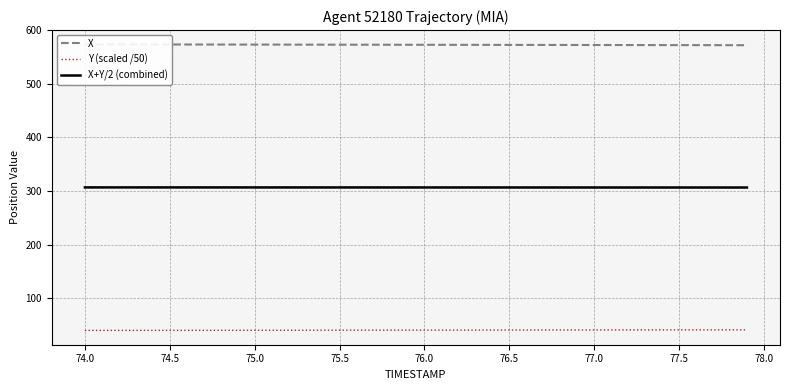

Reading right to left, list all the values displayed in this chart.

X: 572.0	572.0	572.1	572.1	572.1	572.2	572.2	572.3	572.3	572.3	572.4	572.4	572.5	572.5	572.5	572.6	572.6	572.7	572.7	572.7	572.8	572.8	572.9	572.9	572.9	573.0	573.0	573.1	573.1	573.1	573.2	573.2	573.2	573.3	573.3	573.4	573.4	573.4	573.5	573.5
Y (scaled /50): 41.6	41.6	41.5	41.5	41.5	41.4	41.4	41.4	41.4	41.3	41.3	41.3	41.2	41.2	41.2	41.2	41.1	41.1	41.1	41.1	41.0	41.0	41.0	40.9	40.9	40.9	40.9	40.8	40.8	40.8	40.7	40.7	40.7	40.7	40.6	40.6	40.6	40.5	40.5	40.5
X+Y/2 (combined): 306.8	306.8	306.8	306.8	306.8	306.8	306.8	306.8	306.8	306.8	306.8	306.9	306.9	306.9	306.9	306.9	306.9	306.9	306.9	306.9	306.9	306.9	306.9	306.9	306.9	306.9	306.9	306.9	306.9	307.0	307.0	307.0	307.0	307.0	307.0	307.0	307.0	307.0	307.0	307.0